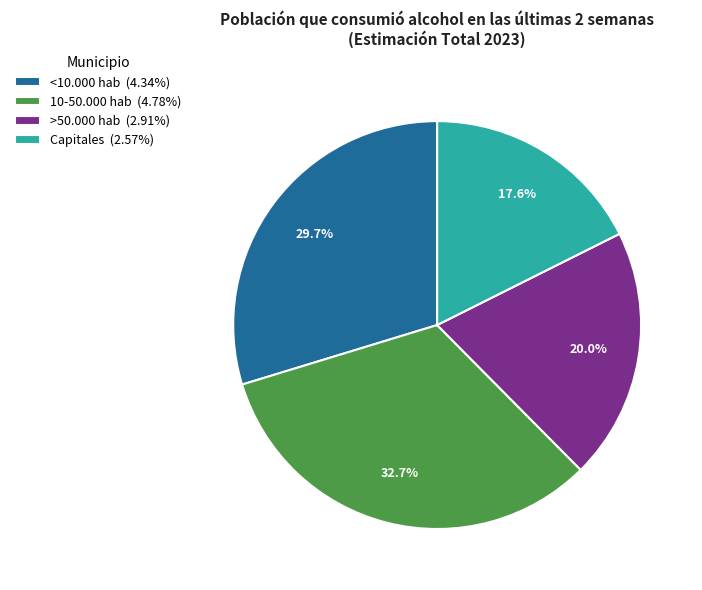

To the nearest percent, what is the difference between the >50.000 hab and <10.000 hab slice percentages?

10%